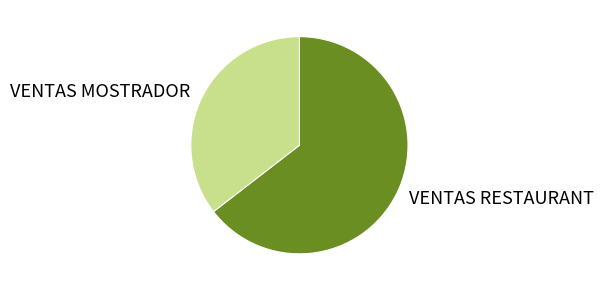

Approximately how many times larger is the value at VENTAS RESTAURANT compared to VENTAS MOSTRADOR?

1.8